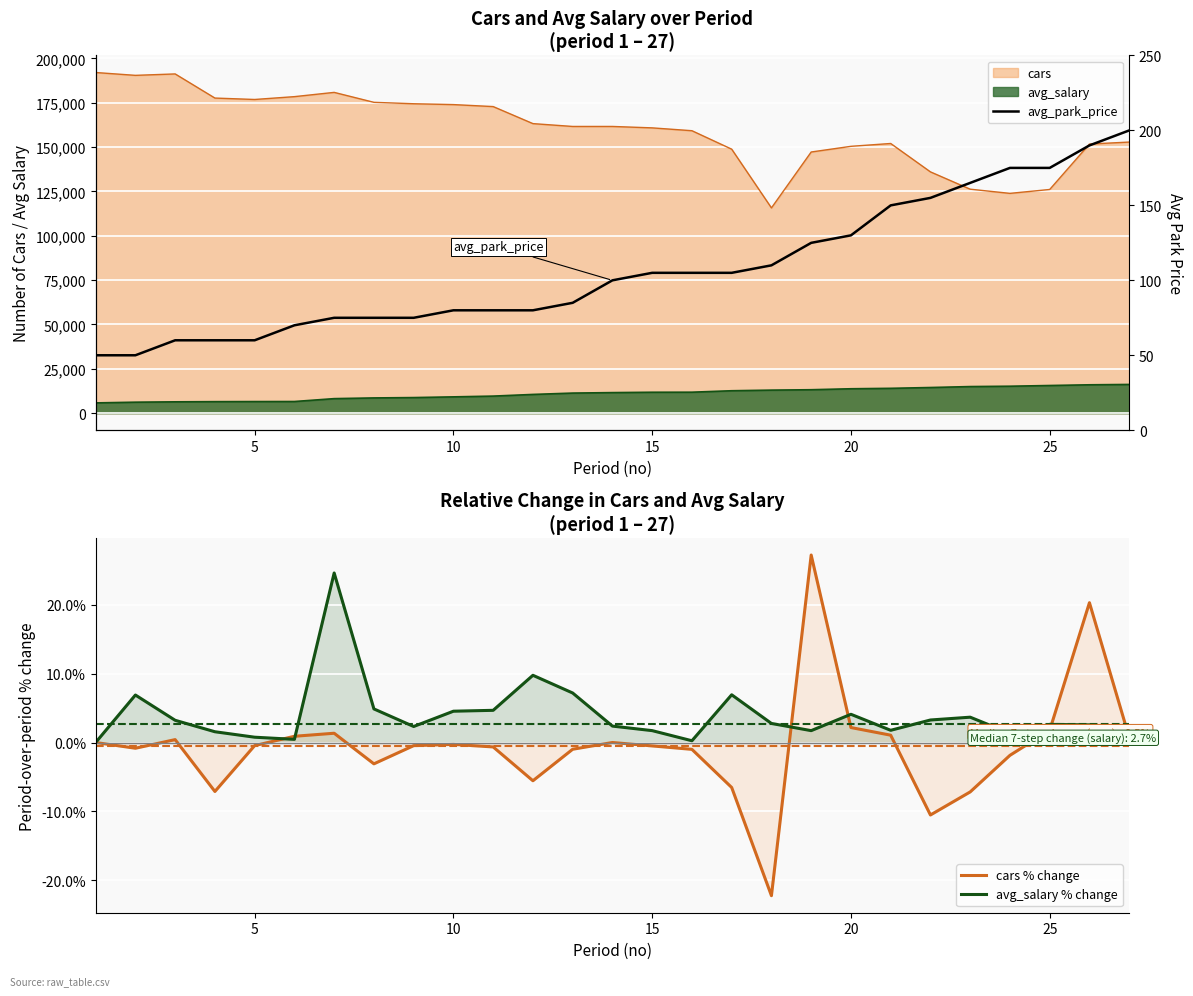

The avg_park_price series shows 278.0 at 26. True or false?

False